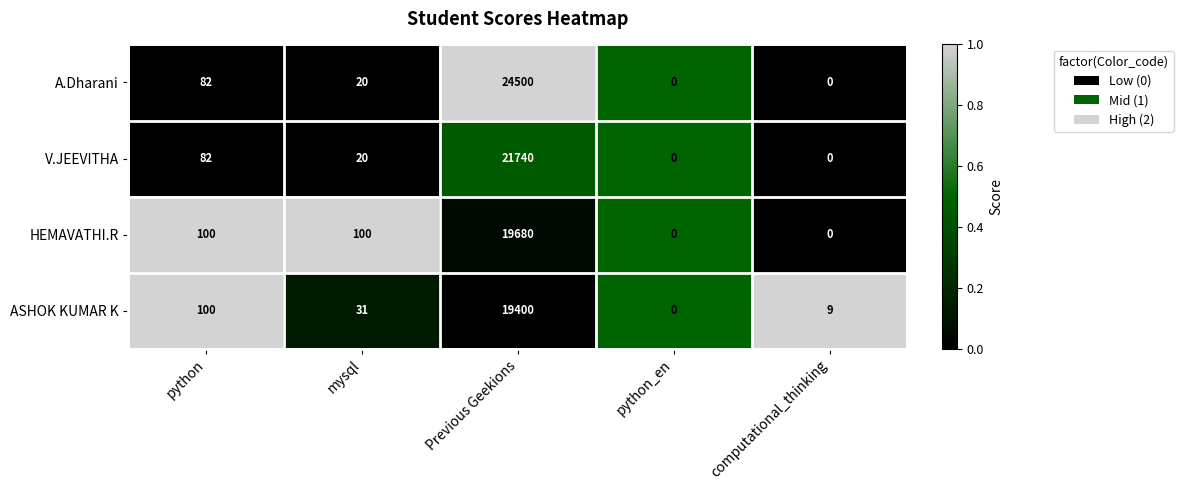

How many distinct data groups are displayed?

4